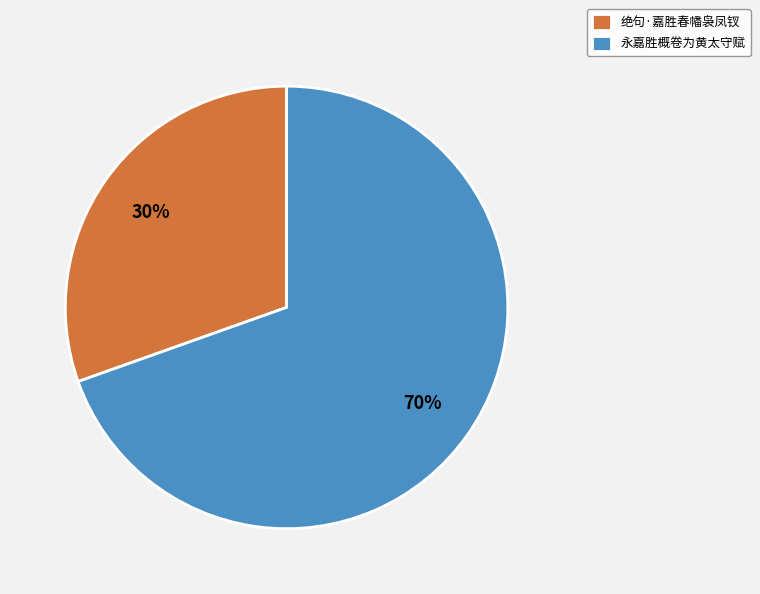

To the nearest percent, what is the combined percentage of 永嘉胜概卷为黄太守赋 and 绝句·嘉胜春幡袅凤钗?

100%